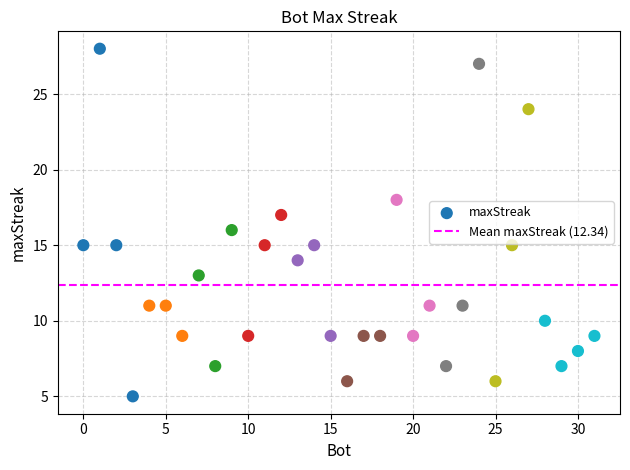

What is the range of X values (max minus min)?

31